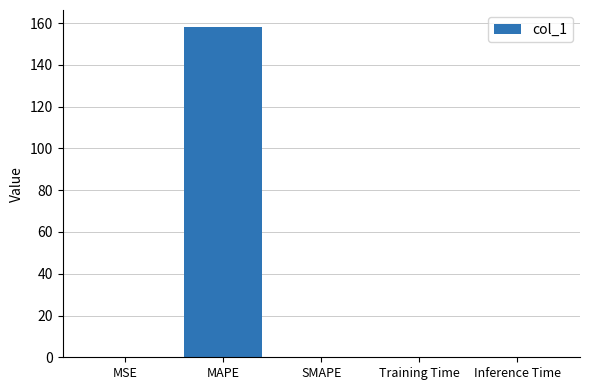

True or false: the data shows 0.0 at SMAPE.

True